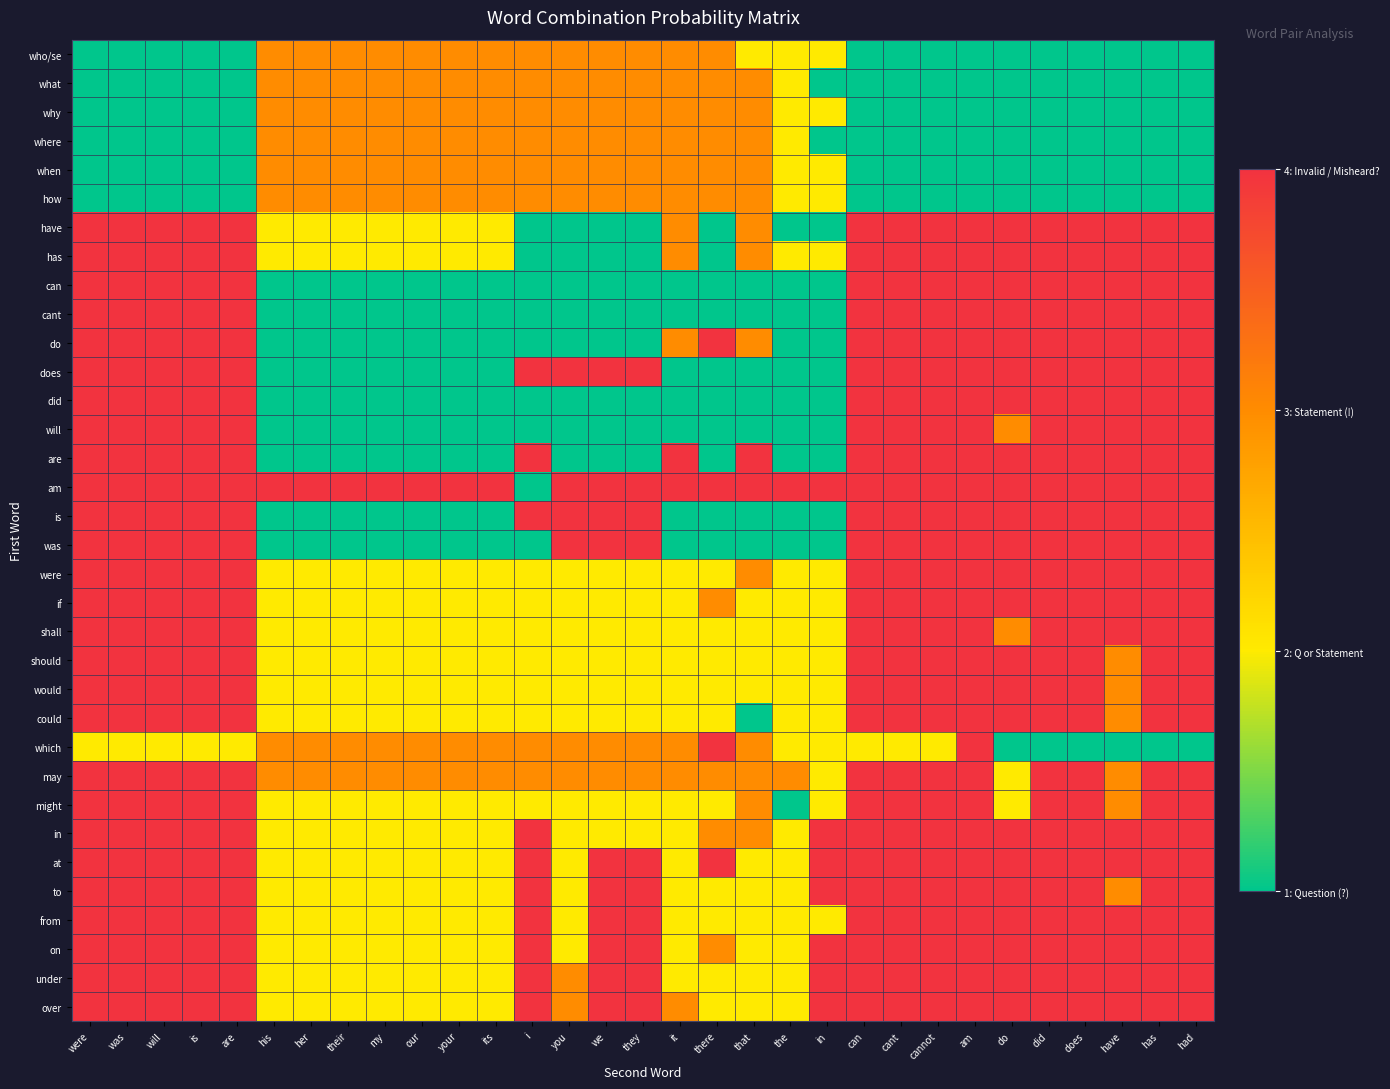

Which has a higher value, has or have?

has